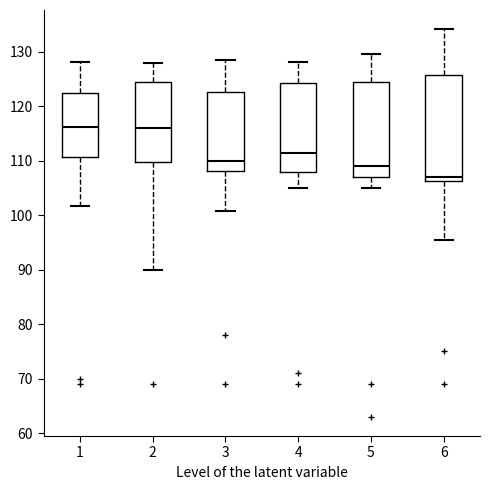

Reading left to right, read every box against the y-axis: the position of its median line, the range the box covers, and the ends of its whiskers. The values are not printed on the chart, so give them approximately, as read against the axis.

1: median 116, box 111 to 122, whiskers 102 to 128
2: median 116, box 110 to 125, whiskers 90 to 128
3: median 110, box 108 to 123, whiskers 101 to 128
4: median 111, box 108 to 124, whiskers 105 to 128
5: median 109, box 107 to 125, whiskers 105 to 130
6: median 107, box 106 to 126, whiskers 95 to 134